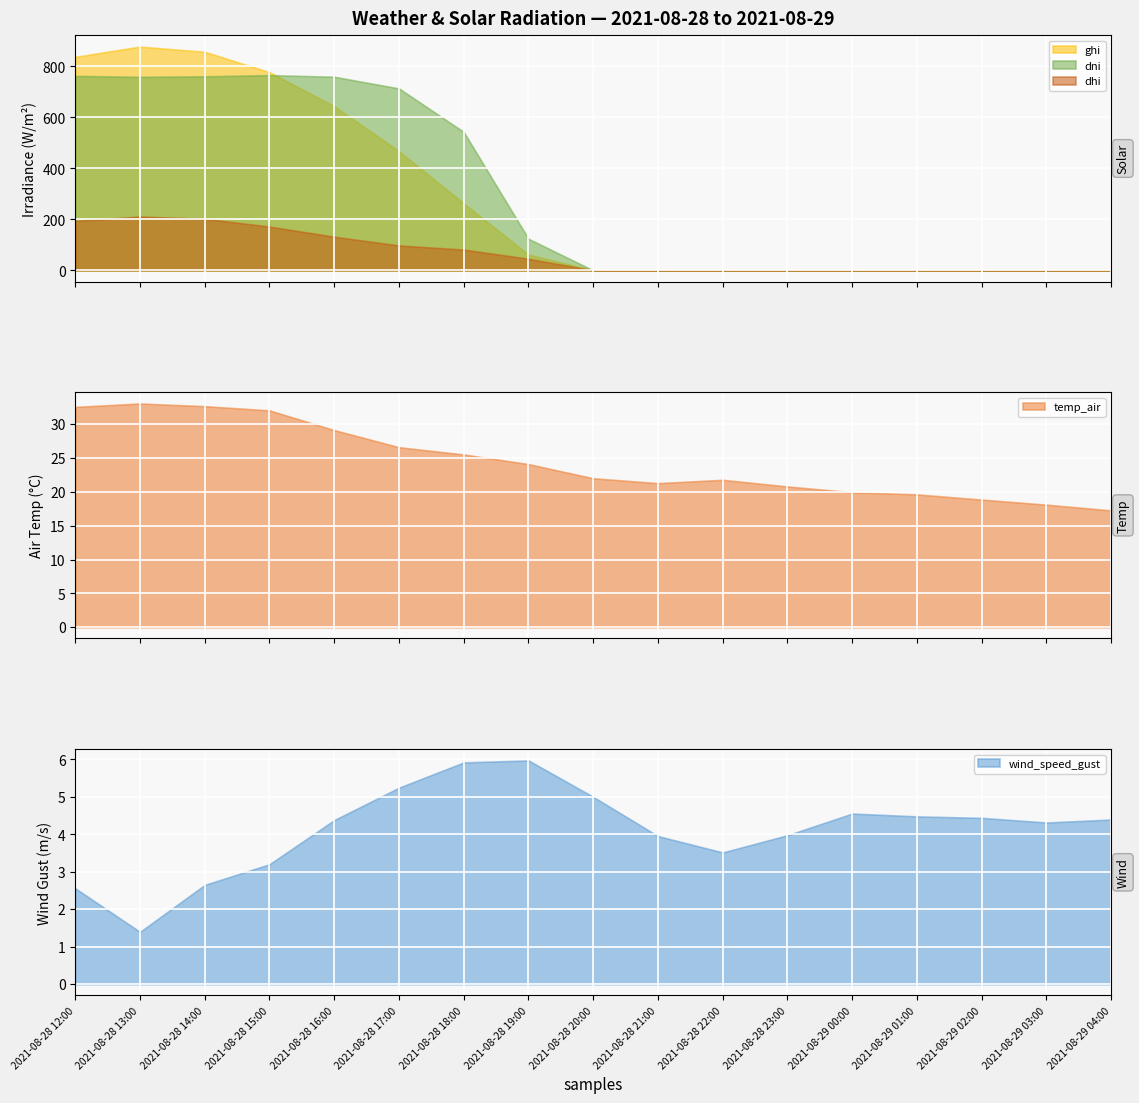

Reading right to left, list all the values displayed in this chart.

wind_speed_gust: 4.4	4.3	4.4	4.5	4.6	4.0	3.5	4.0	5.0	6.0	5.9	5.2	4.4	3.2	2.7	1.4	2.6
temp_air: 17.2	18.1	18.8	19.6	19.9	20.8	21.8	21.3	22.0	24.1	25.5	26.6	29.1	32.0	32.6	33.0	32.5
ghi: 0.0	0.0	0.0	0.0	0.0	0.0	0.0	0.0	0.0	62.1	262.8	467.6	644.0	777.5	857.3	877.8	837.3
dni: 0.0	0.0	0.0	0.0	0.0	0.0	0.0	0.0	0.0	123.9	543.1	713.7	759.5	765.9	761.2	759.1	762.9
dhi: 0.0	0.0	0.0	0.0	0.0	0.0	0.0	0.0	0.0	45.6	81.5	97.7	132.0	171.7	202.3	211.0	194.1